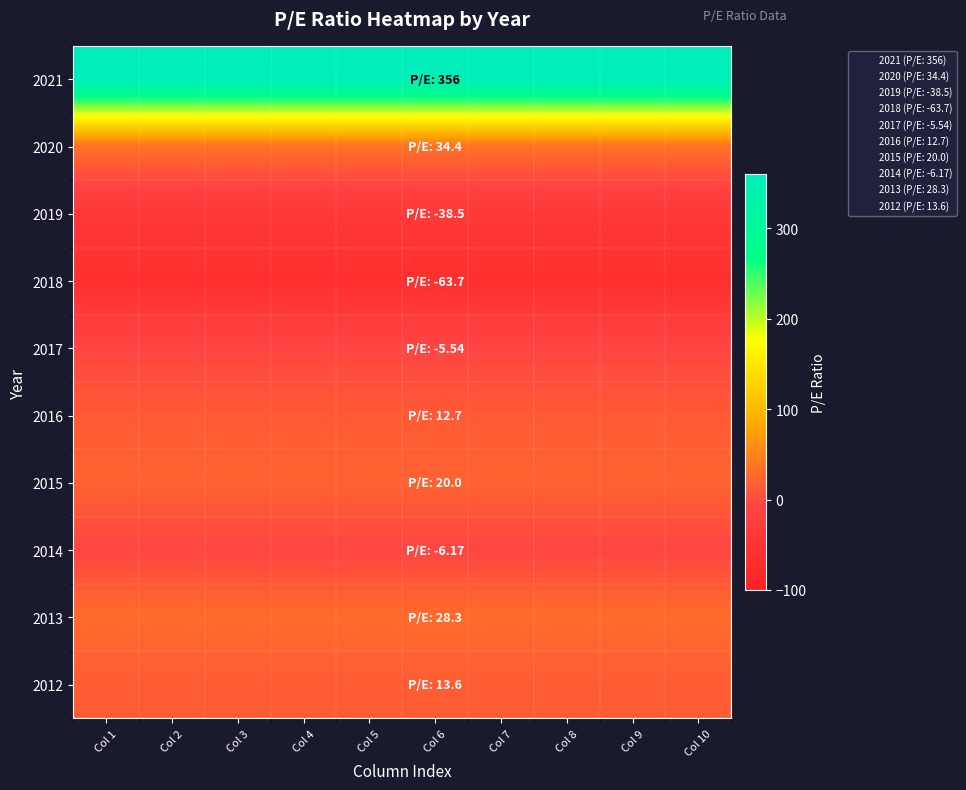

Which series has the largest total across all categories?

2021